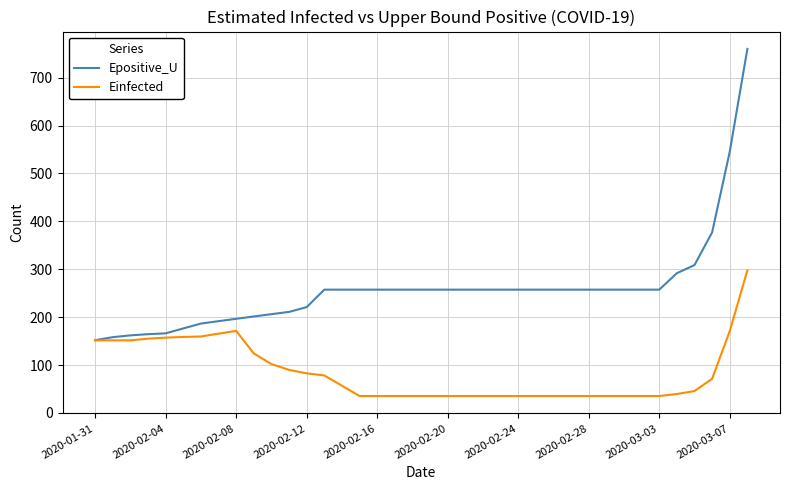

What are all the series names shown in the legend?

Epositive_U, Einfected